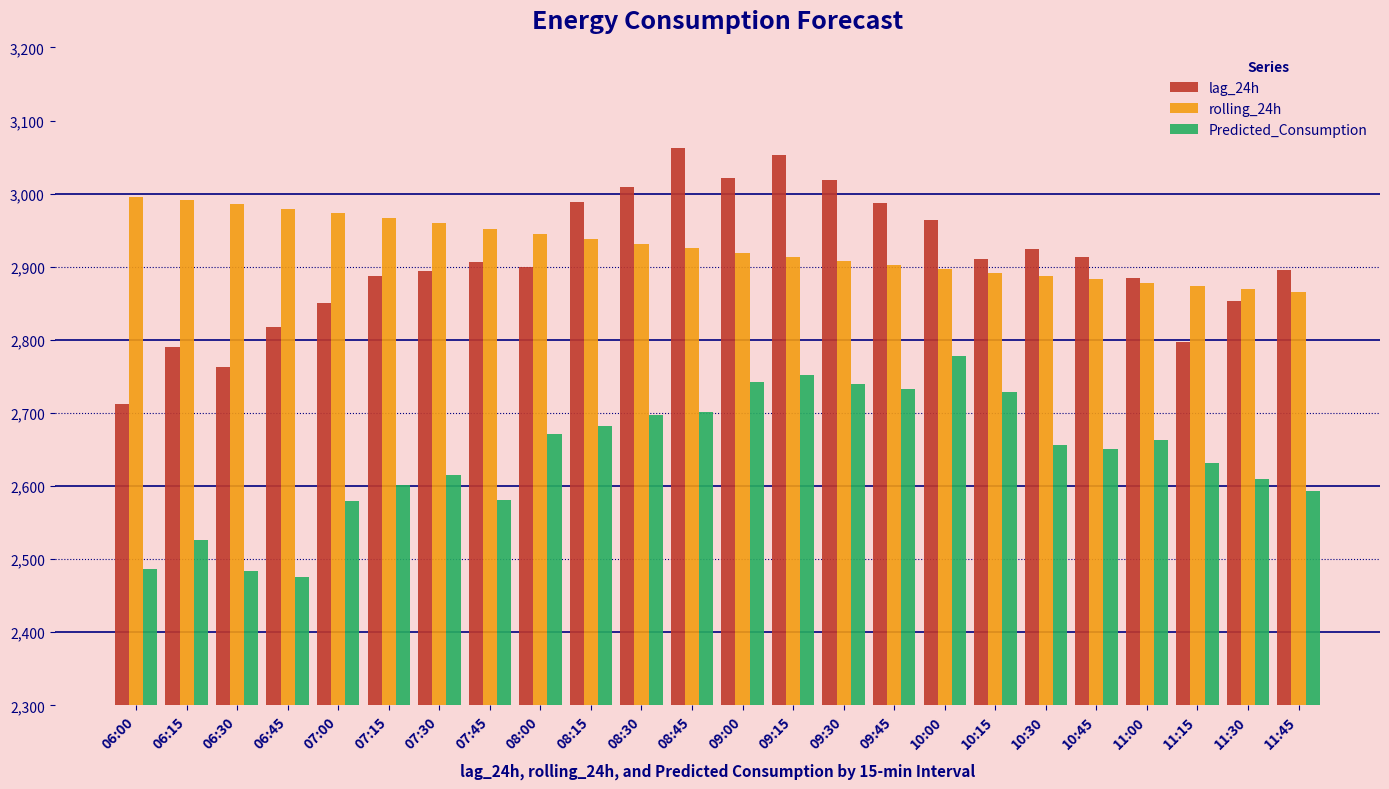

How many data points in rolling_24h are above 2925?

12